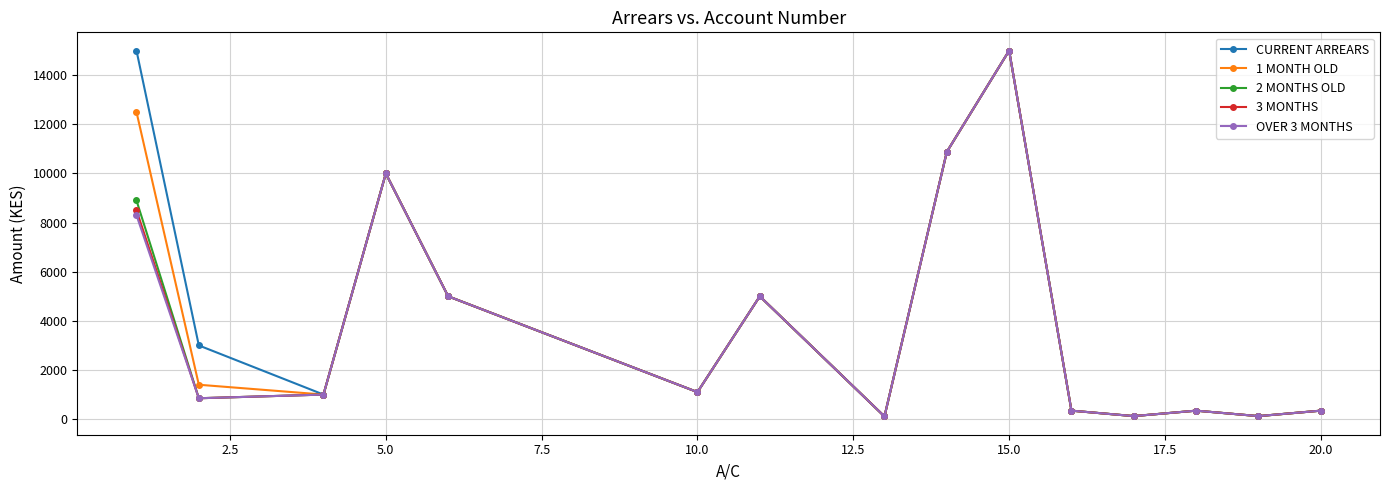

How many data points in 1 MONTH OLD are less than 1100?

7